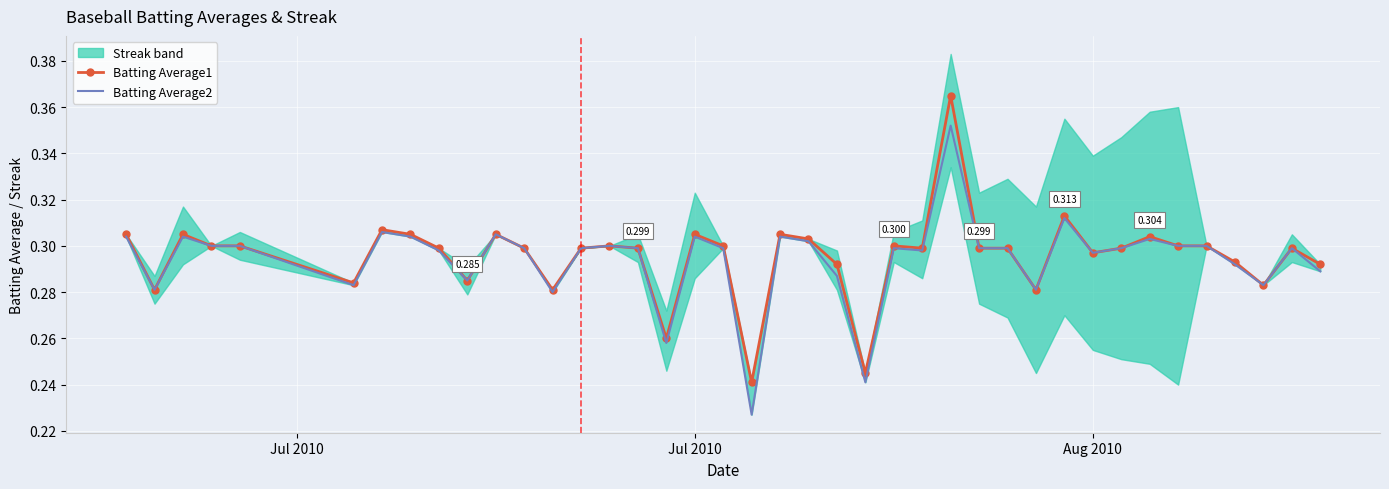

In Batting Average1, how many points are lower than both neighbors (excluding endpoints)?

11